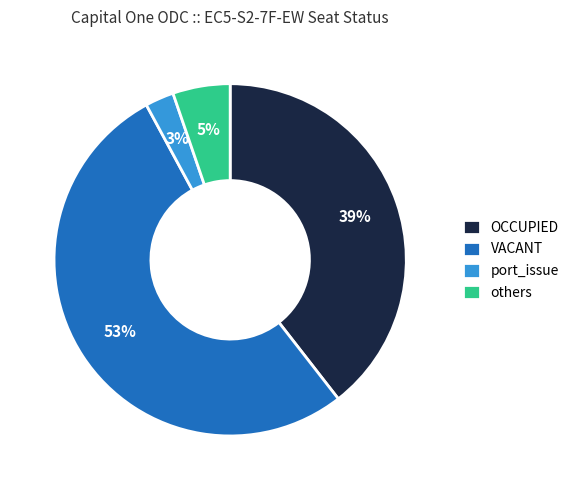

The VACANT slice represents 65% of the pie. True or false?

False